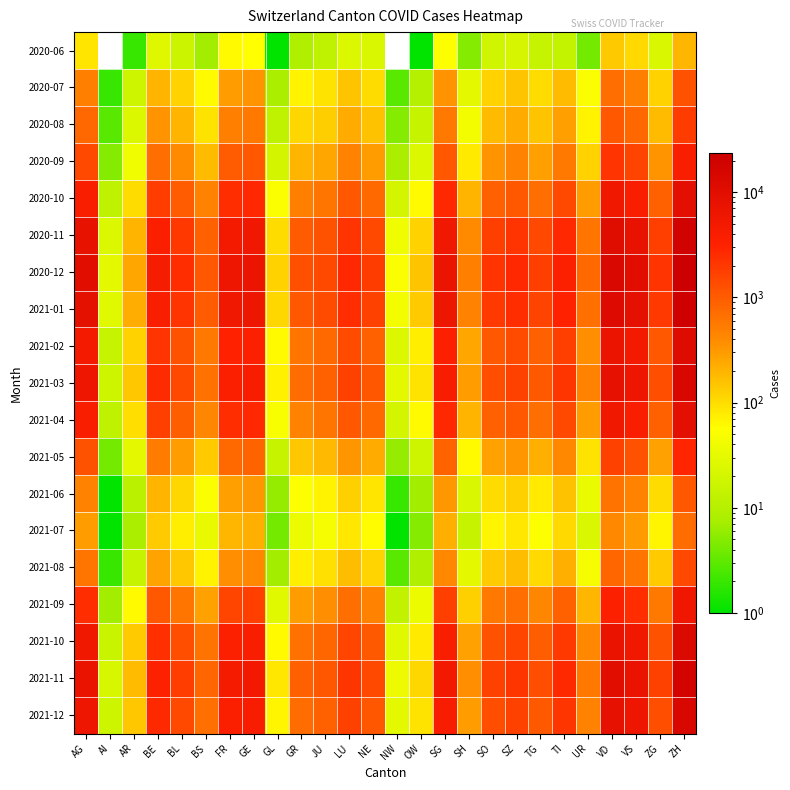

Rank the series at ZH from lowest to highest value.

2020-06, 2021-07, 2021-06, 2020-07, 2021-08, 2020-08, 2021-05, 2020-09, 2021-09, 2020-10, 2021-04, 2021-02, 2021-10, 2021-03, 2021-12, 2021-11, 2020-11, 2021-01, 2020-12